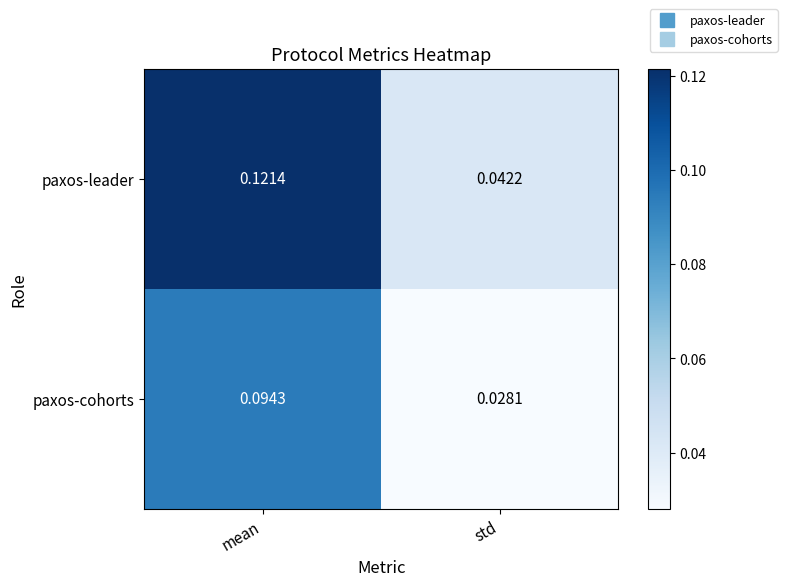

At std, list the series in order from largest to smallest.

paxos-leader, paxos-cohorts